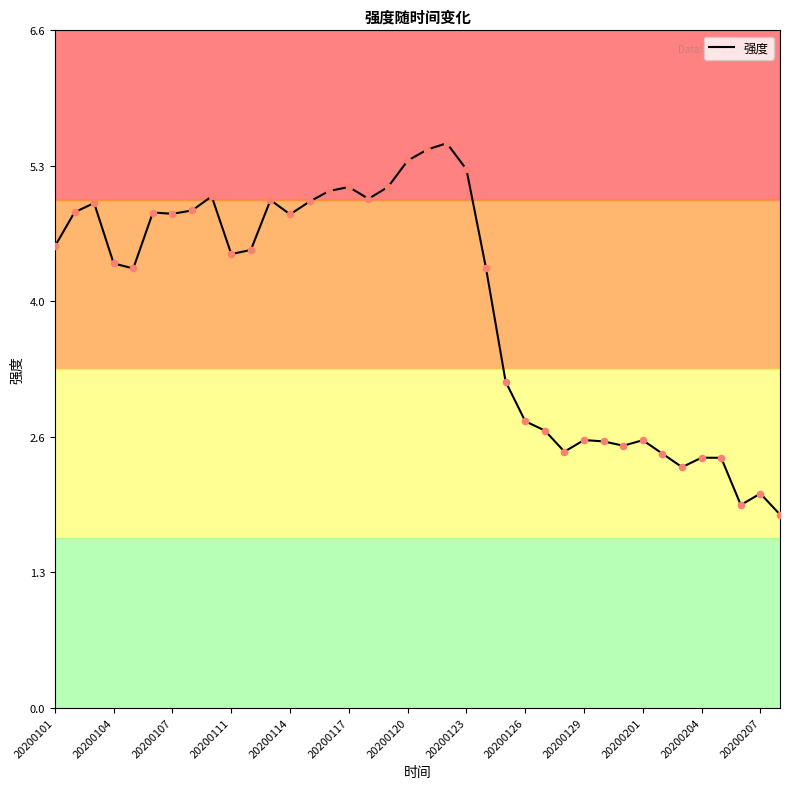

What is the maximum value shown in the chart?

5.5